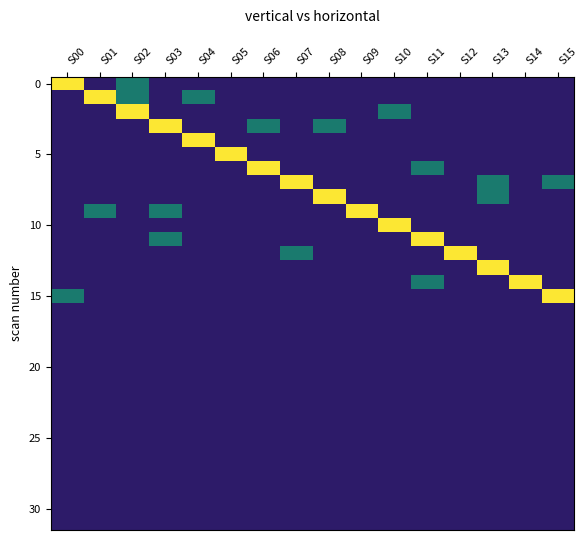

How many series are shown in this chart?

32